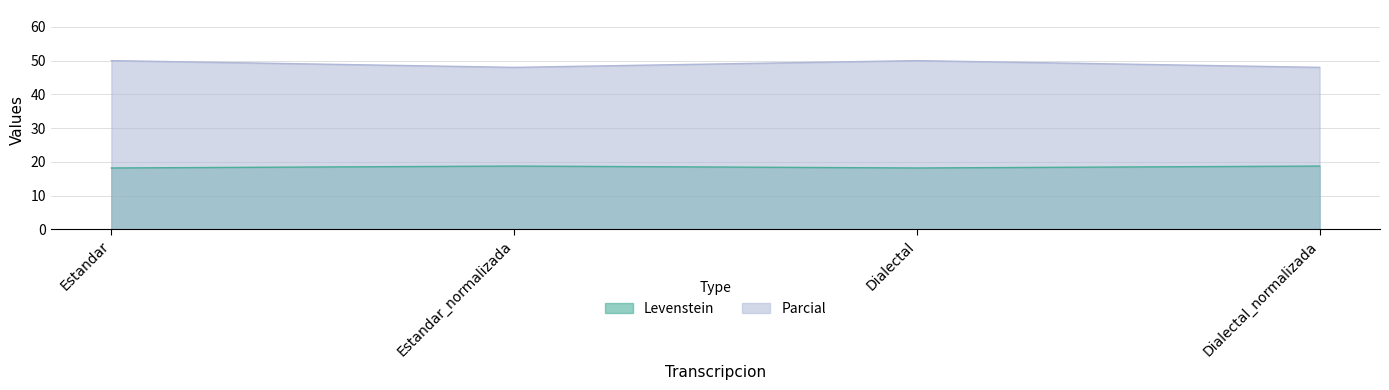

What is the sum of the Levenstein values at Dialectal and Estandar?

36.4